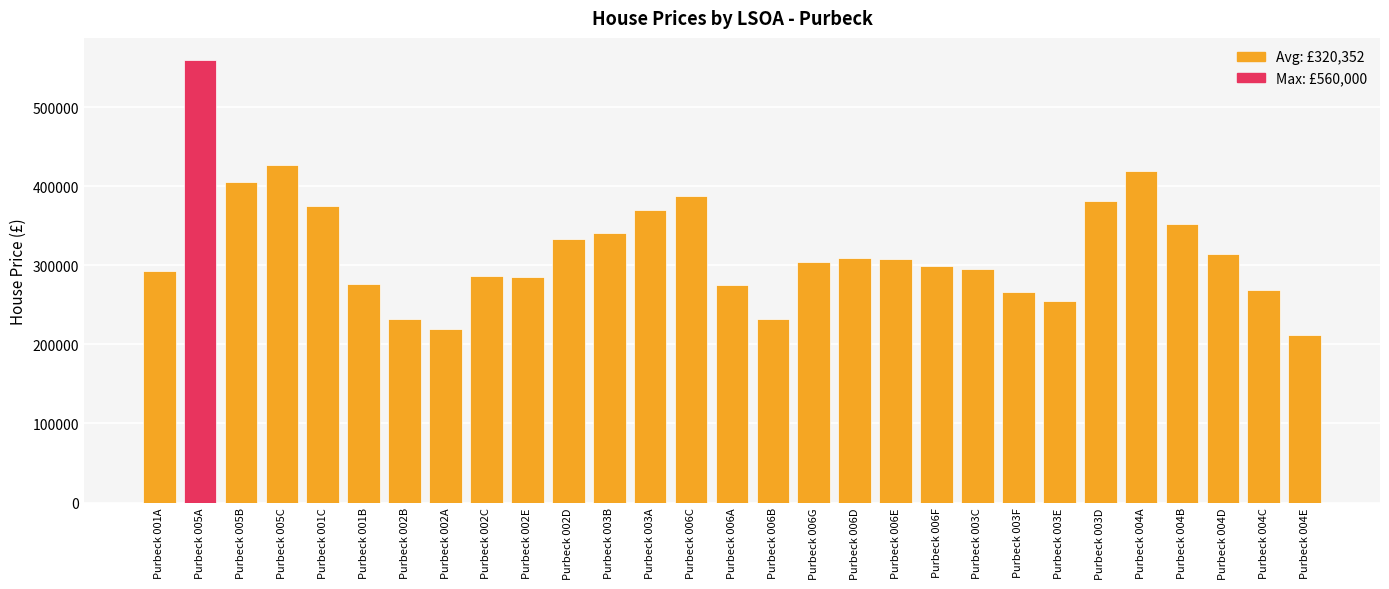

What is the maximum value shown in the chart?

560000